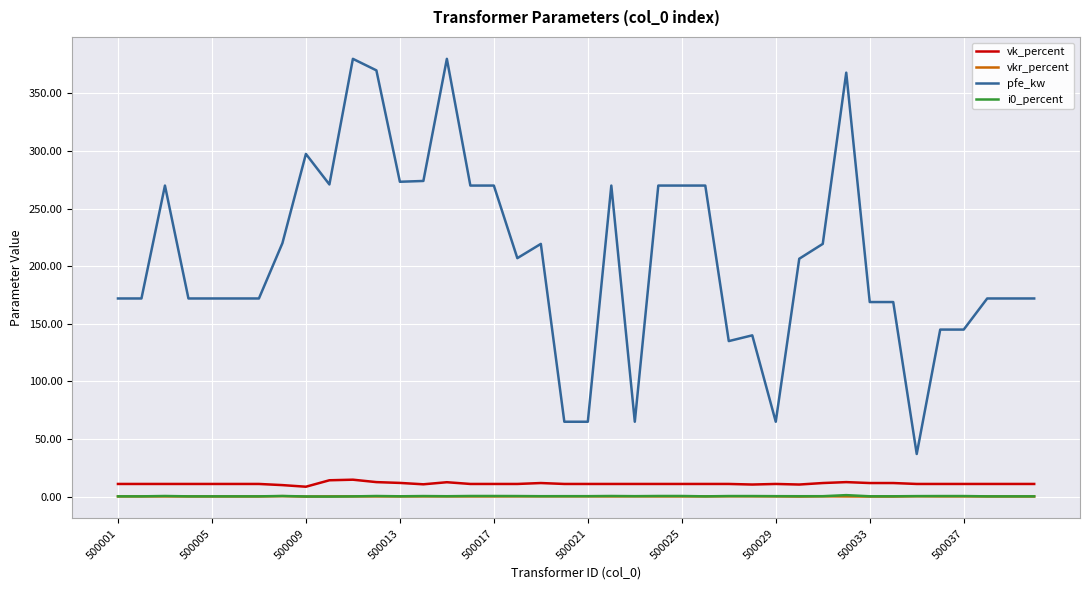

Which series has the widest spread of values?

pfe_kw